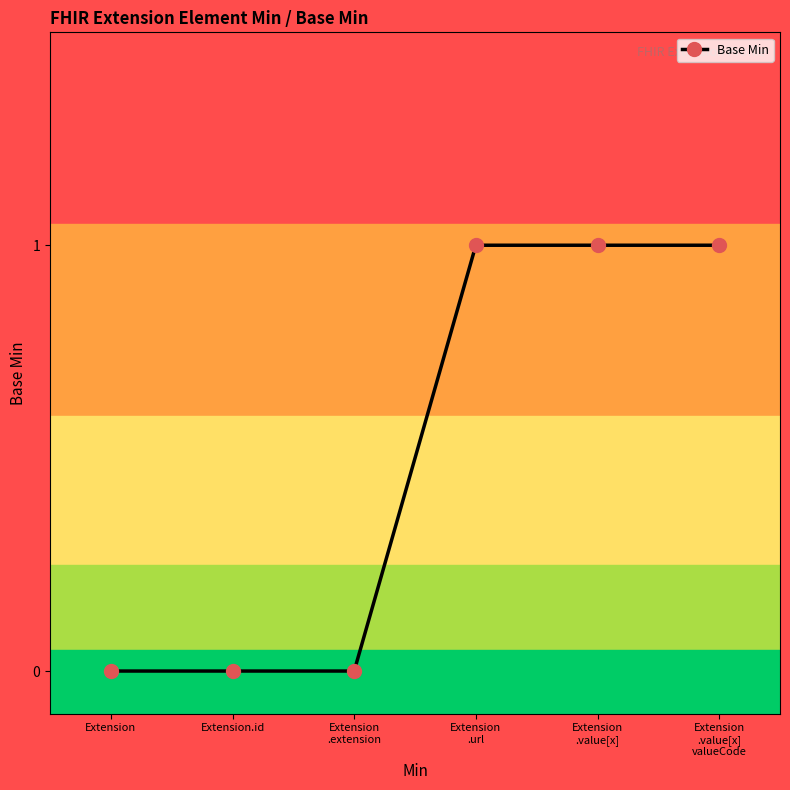

How many values are below 1?

3